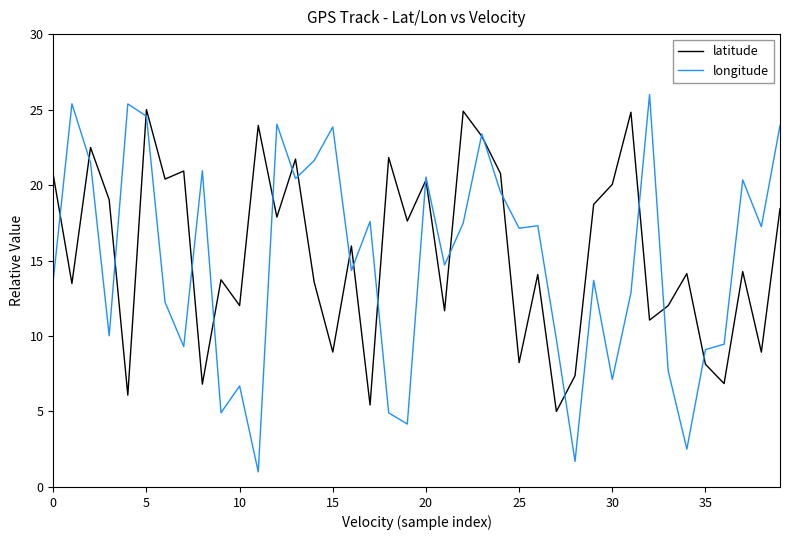

What are all the series names shown in the legend?

latitude, longitude